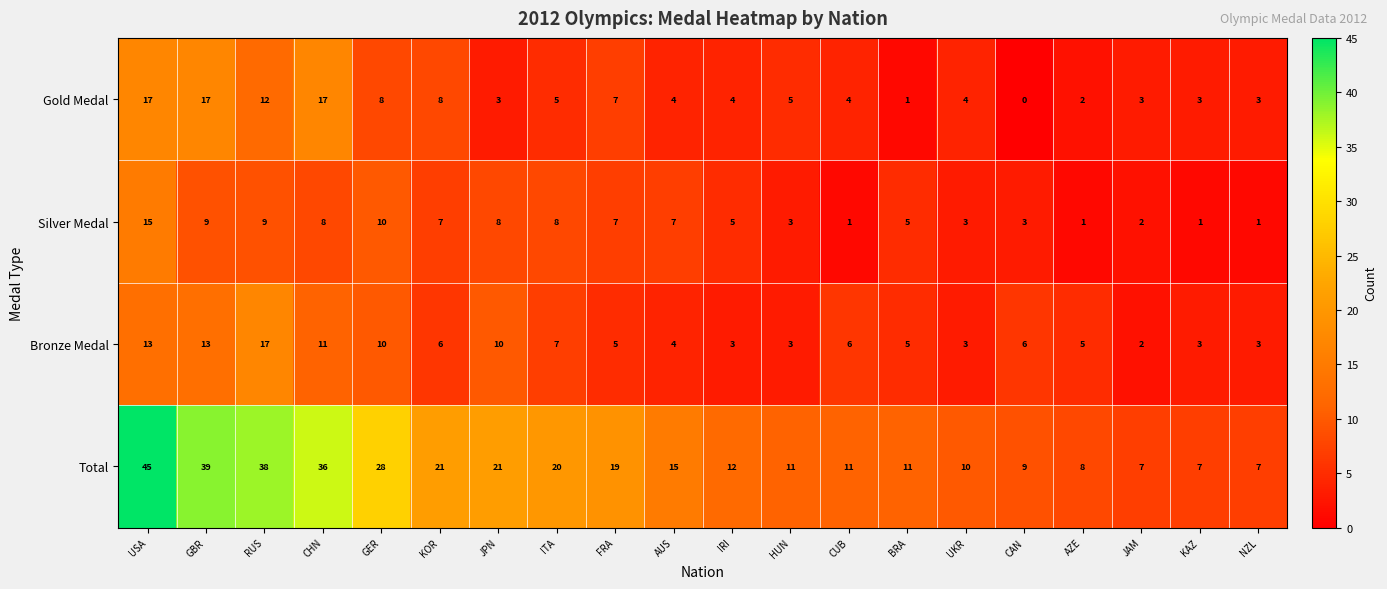

Between JPN and BRA, which series saw the biggest shift?

Total